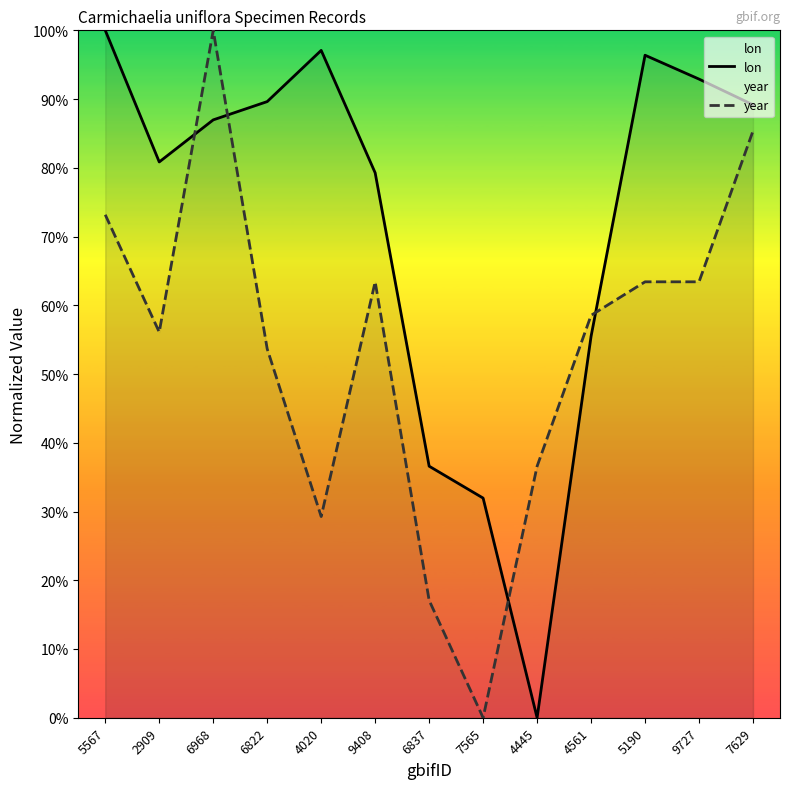

How many interior local valleys does the lon series have?

2